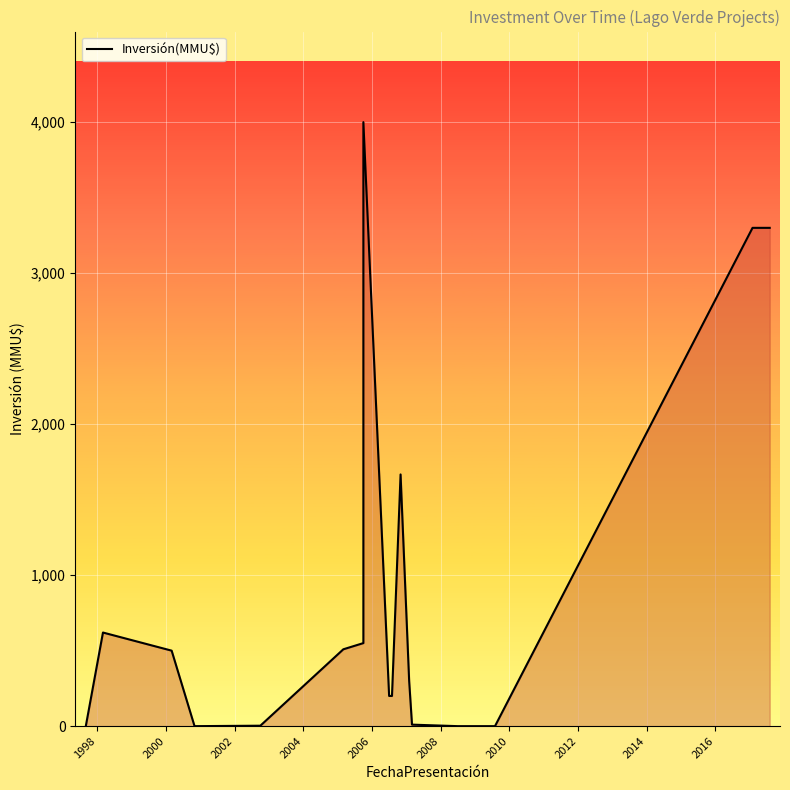

Does the chart display data point markers on the line(s)?

No